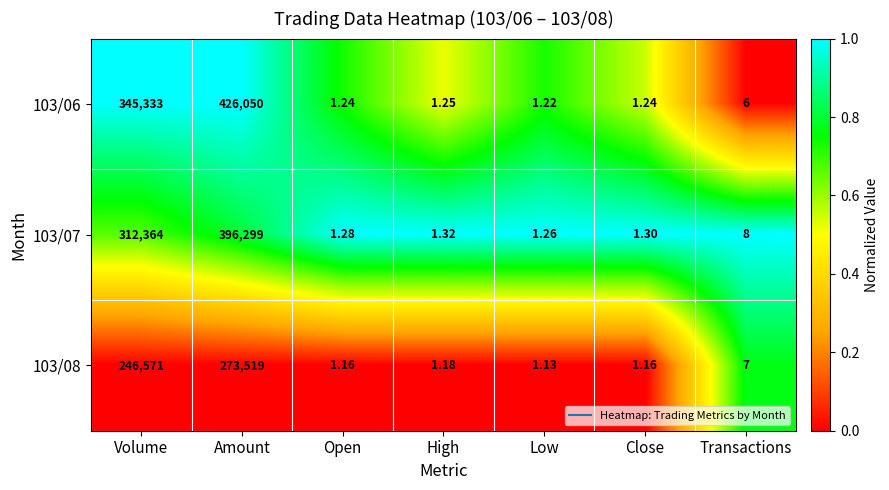

Which category has the highest value across all series?

Amount